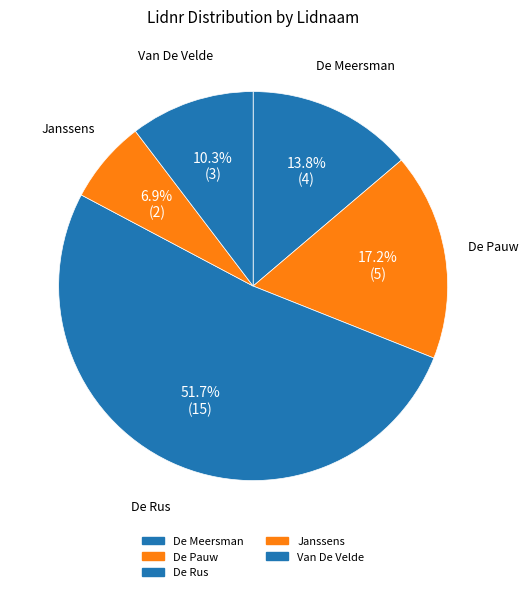

What is the ratio of the value at Janssens to the value at De Rus?

0.1